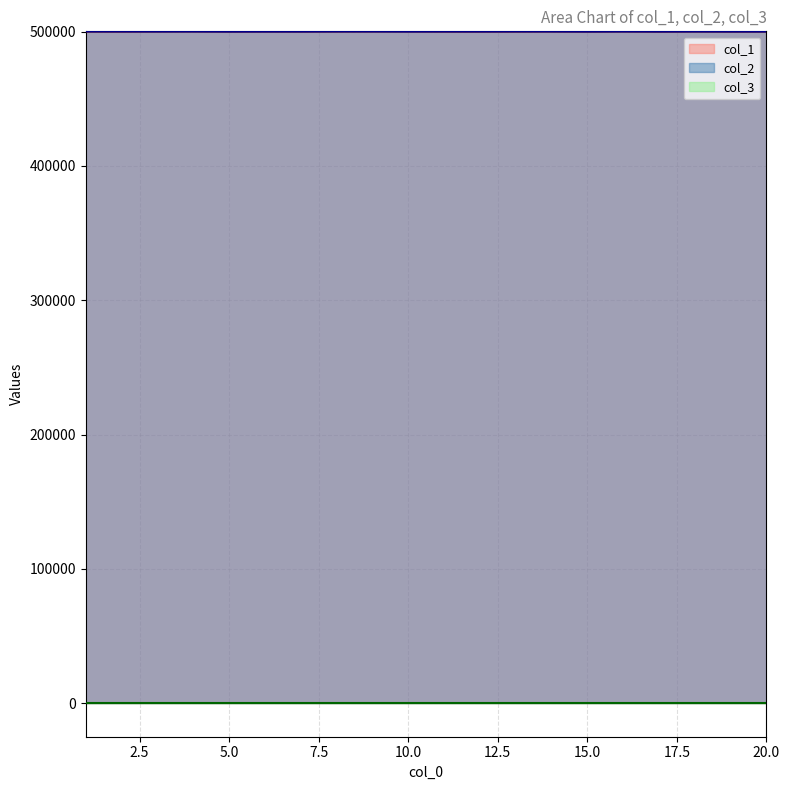

The value of col_1 at 5.0 is 500142. True or false?

True